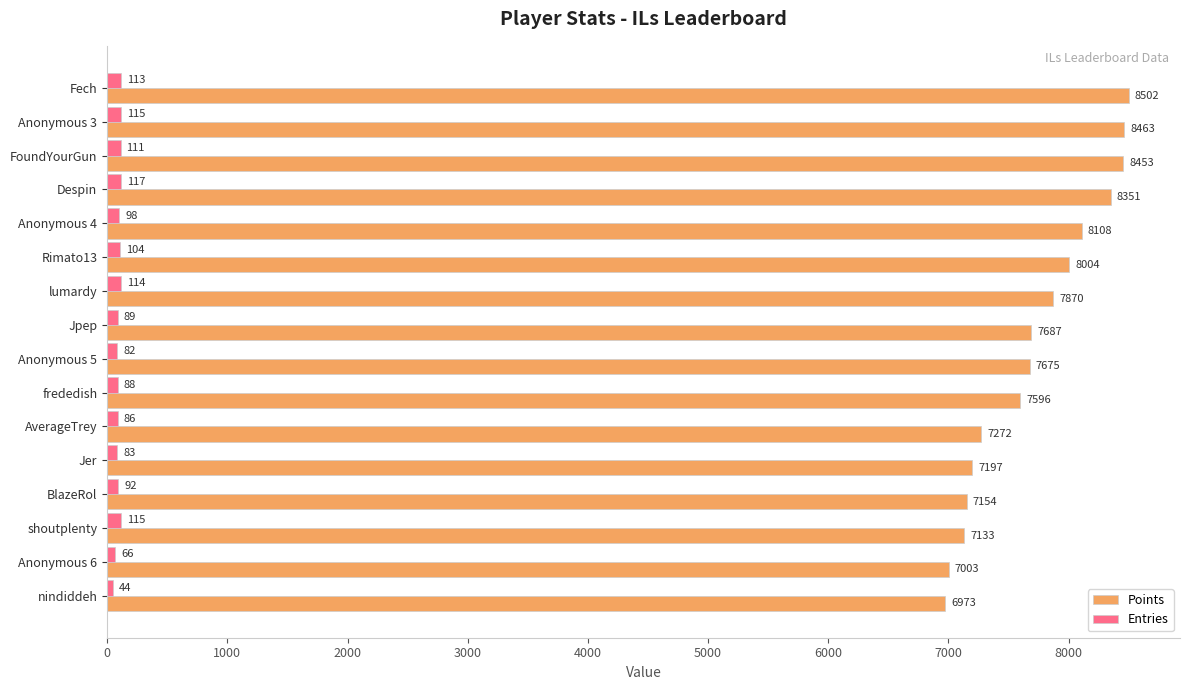

What is the difference between the Entries values at Anonymous 3 and Jer?

32